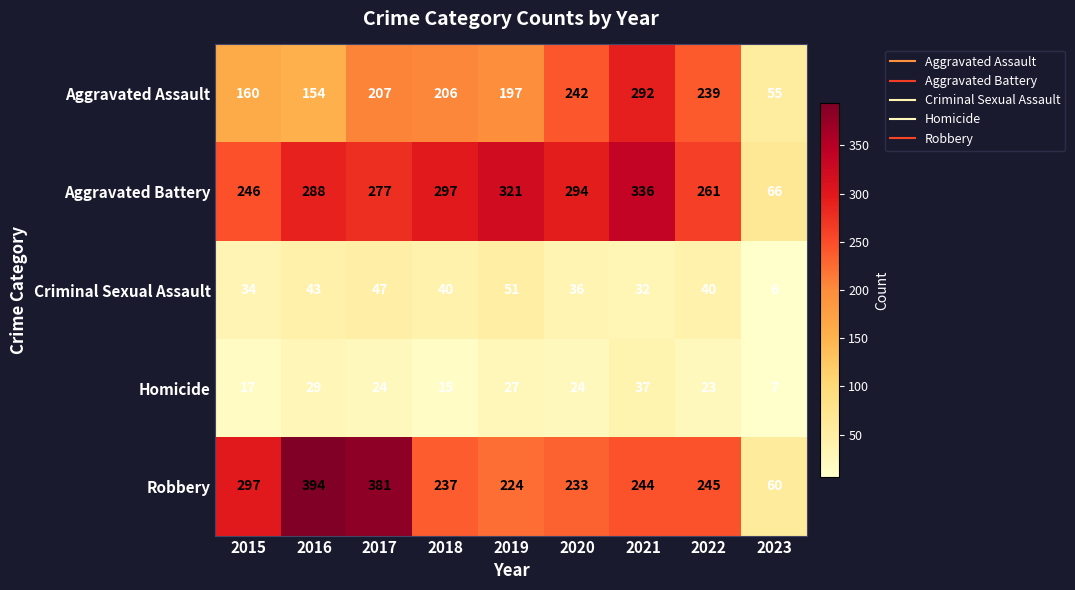

What is the minimum value shown in the chart?

6